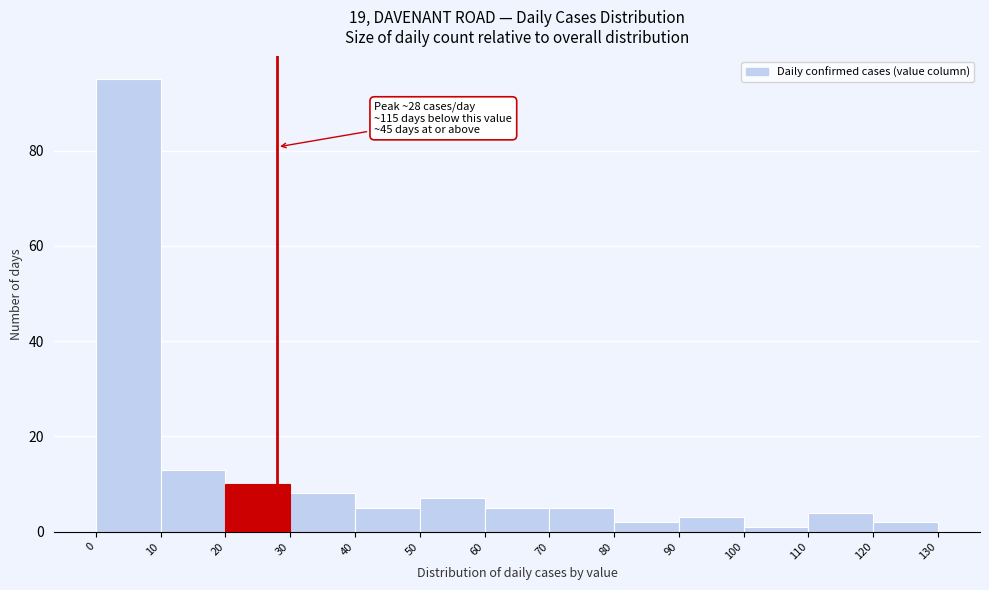

Over which range of the x-axis is the bar tallest?

0 to 10